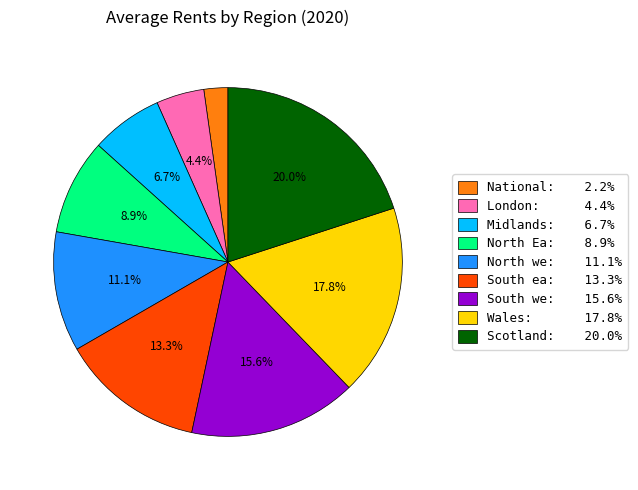

Between South we: 15.6% and North Ea: 8.9%, which is larger?

South we: 15.6%